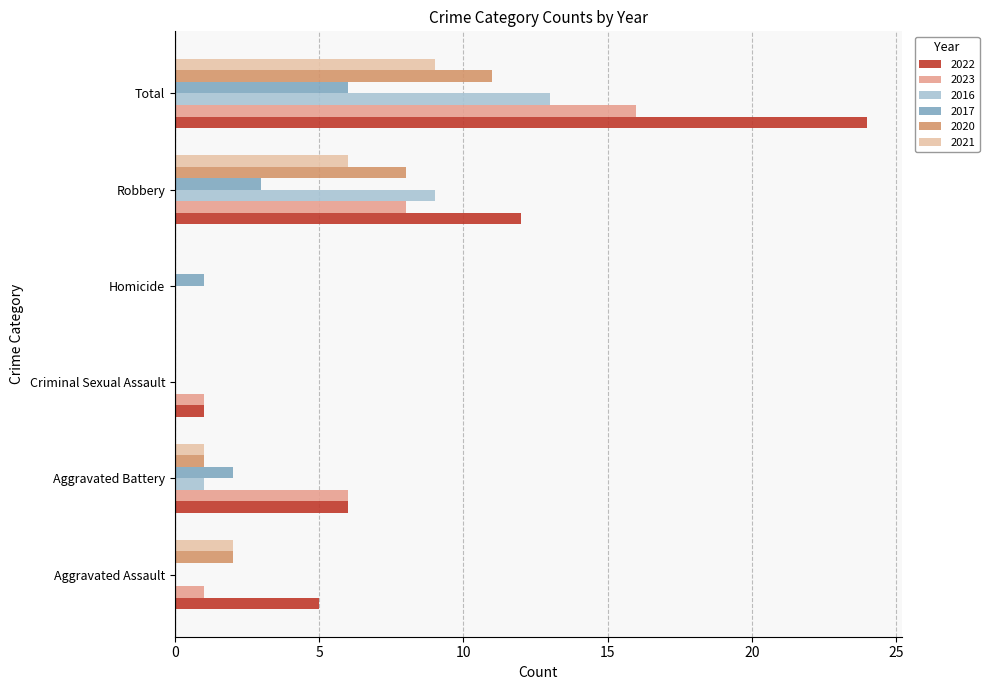

The value of 2023 at Criminal Sexual Assault is 1. True or false?

True